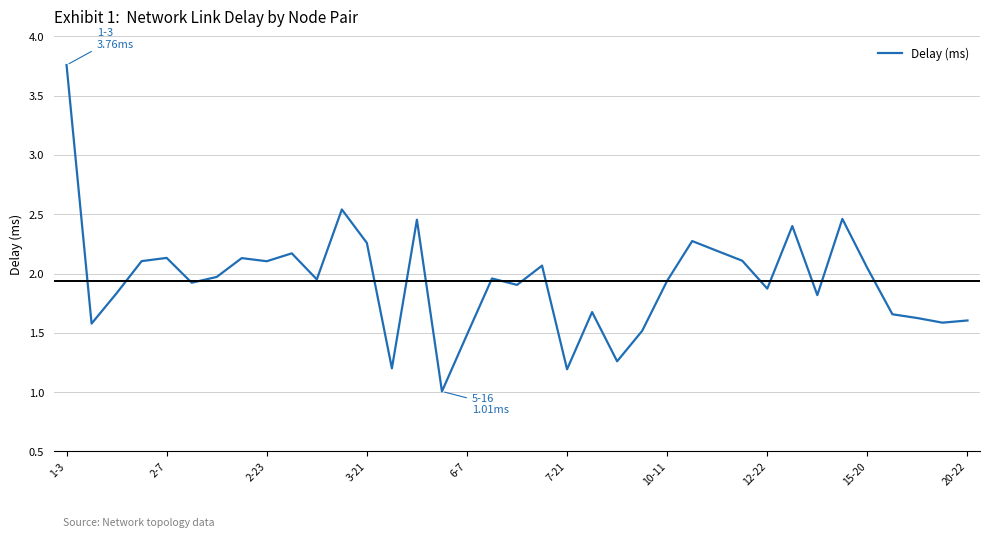

What is the smallest value displayed?

1.0